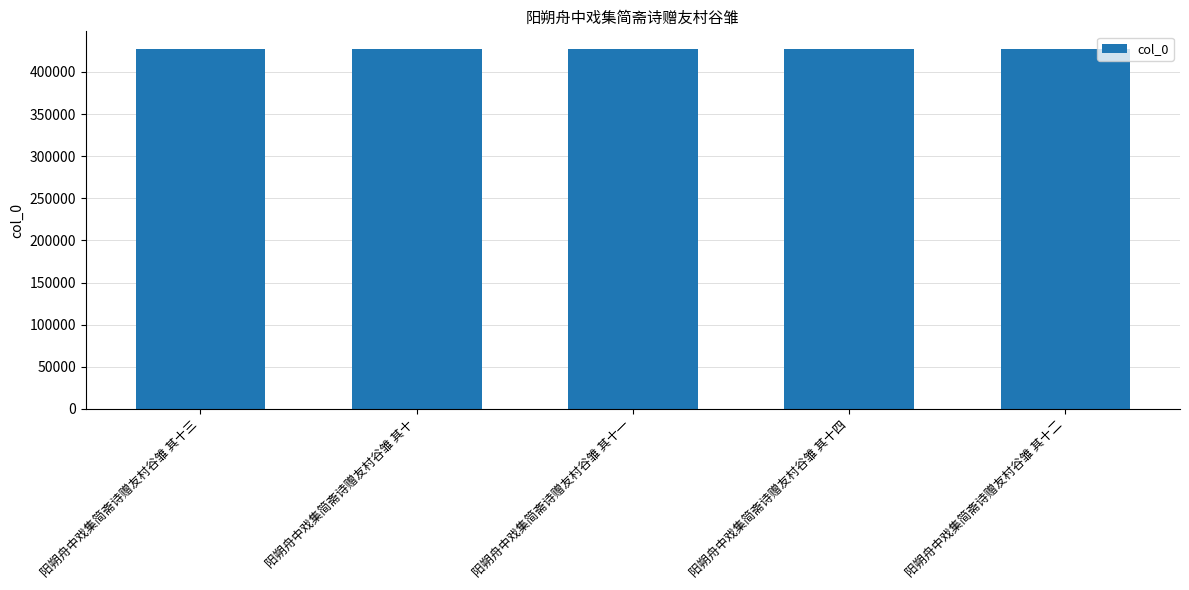

What position from the right is 阳朔舟中戏集简斋诗赠友村谷雏 其十二?

1